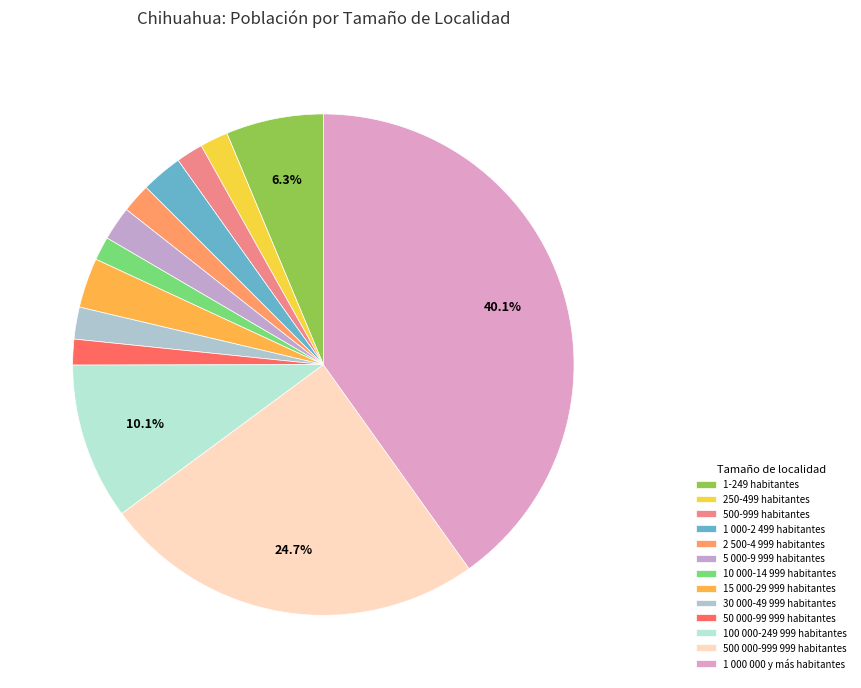

What is the change in value from 30 000-49 999 habitantes to 500 000-999 999 habitantes?

+848656